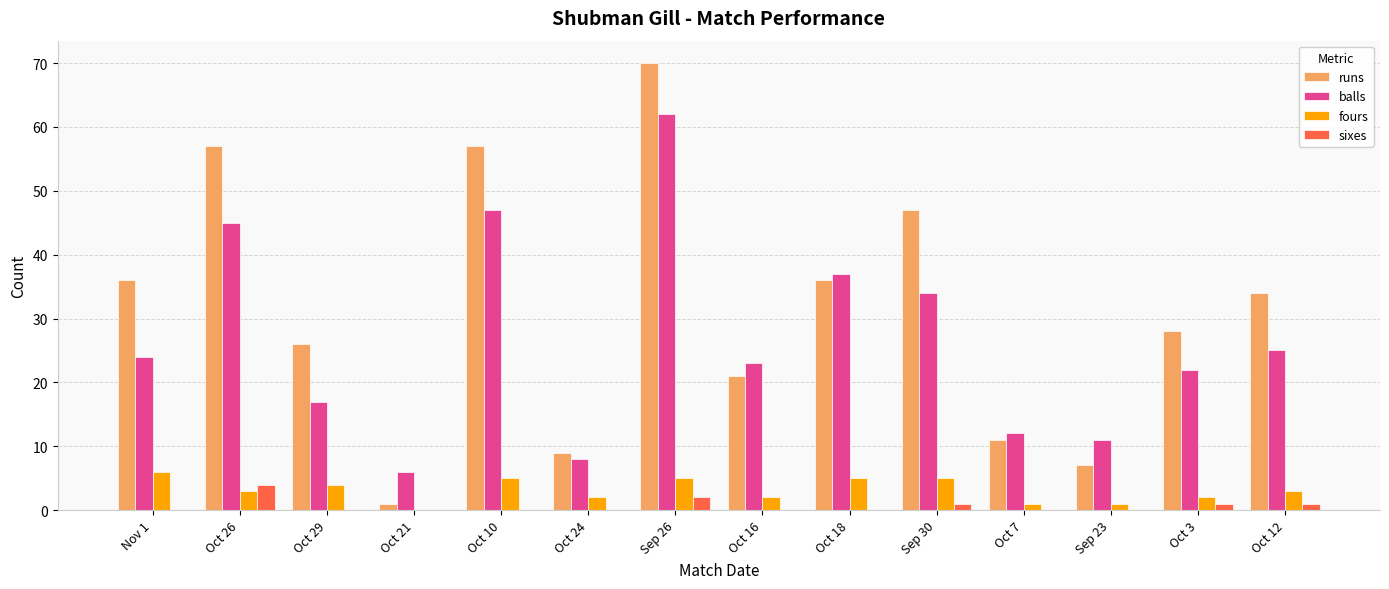

Count the sixes values in the range 0 to 1.

12